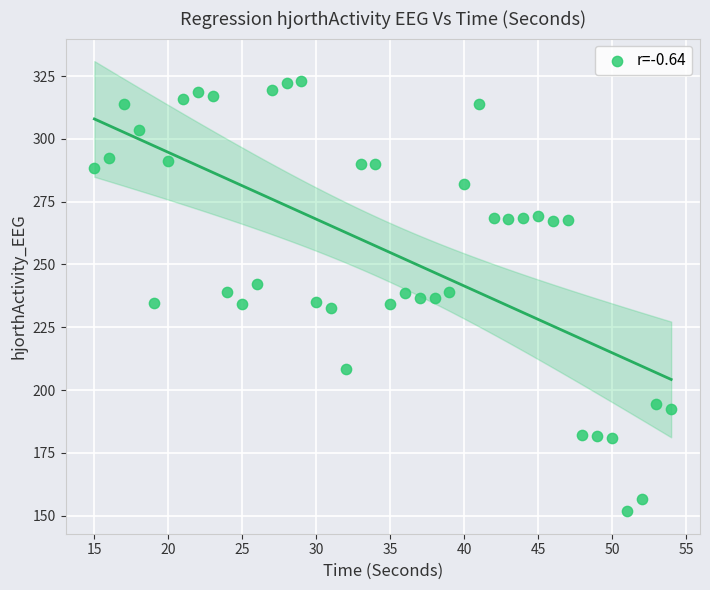

What is the range of Y values (max minus min)?

171.3